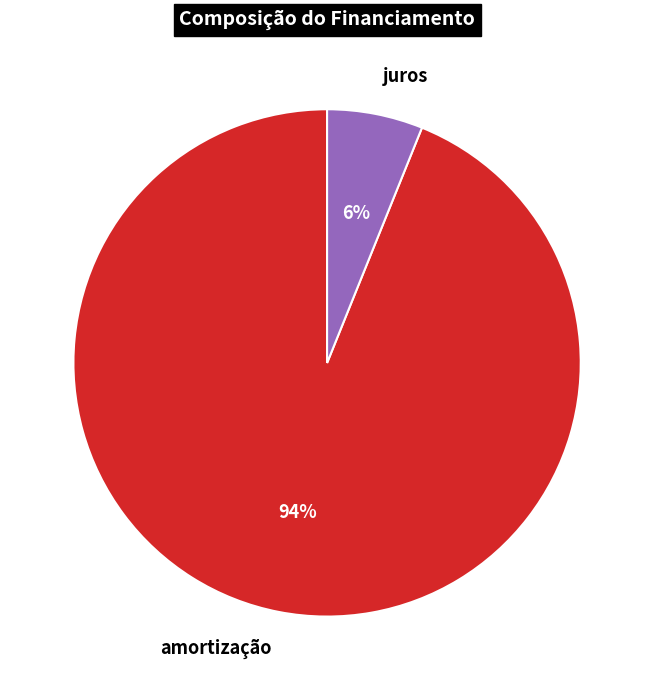

How many segments does this pie chart have?

2